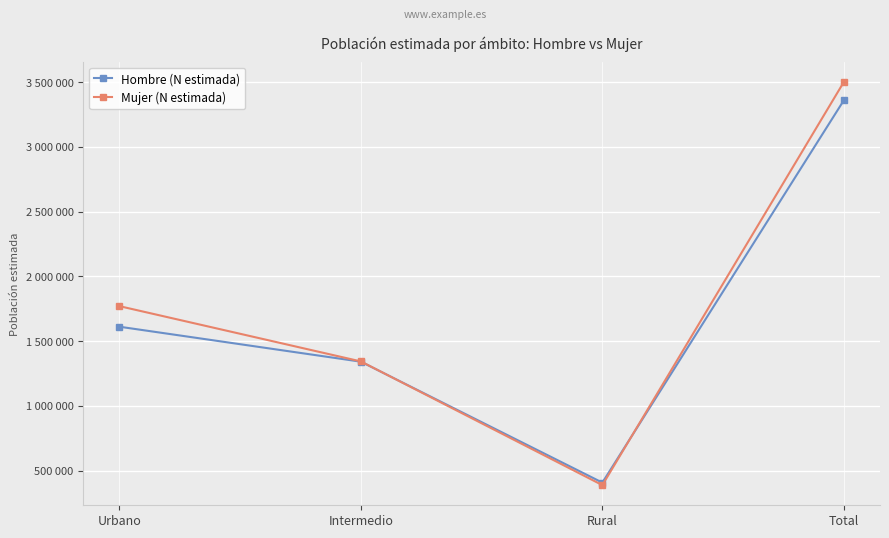

What are all the series names shown in the legend?

Hombre (N estimada), Mujer (N estimada)